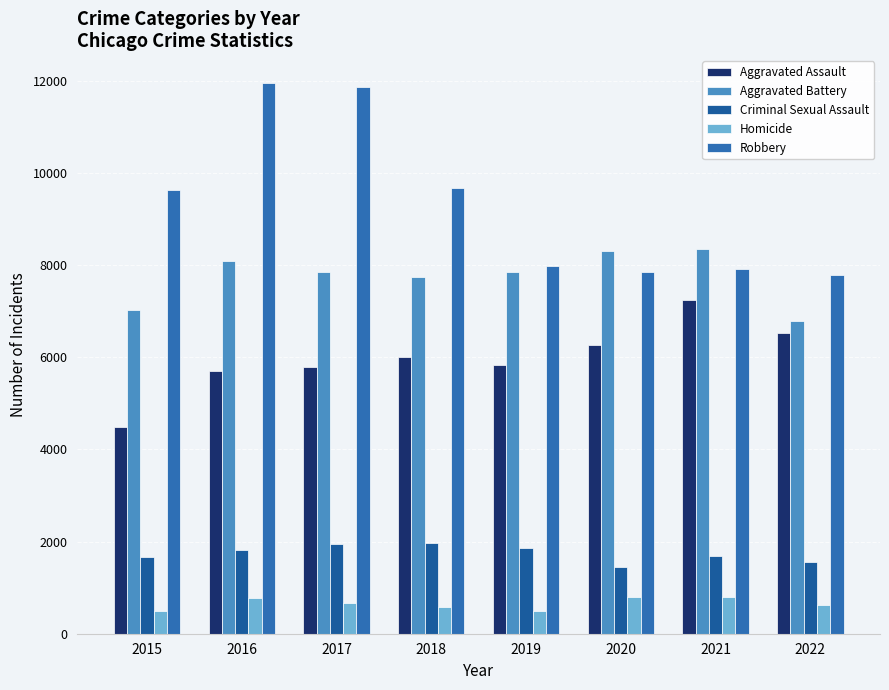

At which label is Aggravated Battery closest to 7572?

2018